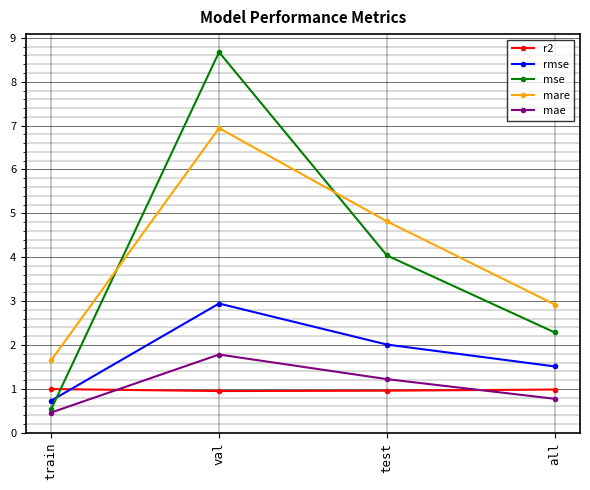

True or false: r2 has a value of 0.6 at test.

False